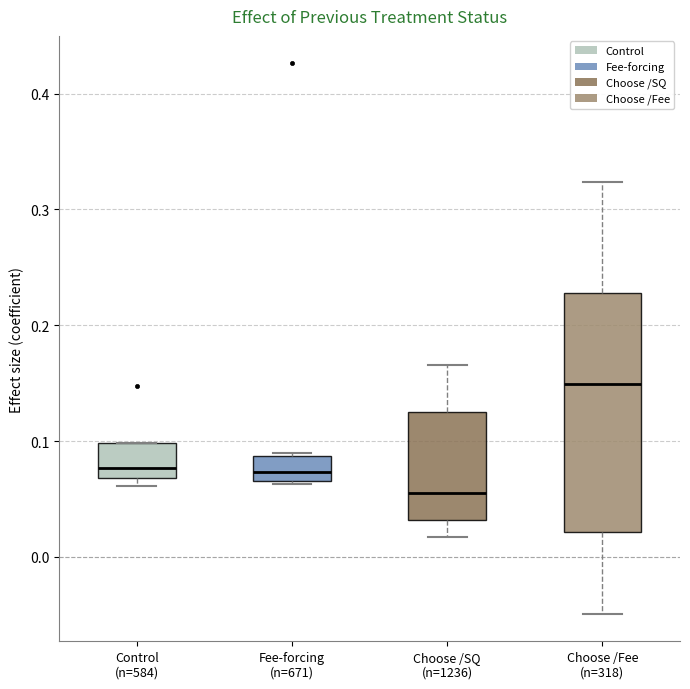

Comparing the boxes themselves (not the whiskers), which one is the tallest?

Choose /Fee (n=318)